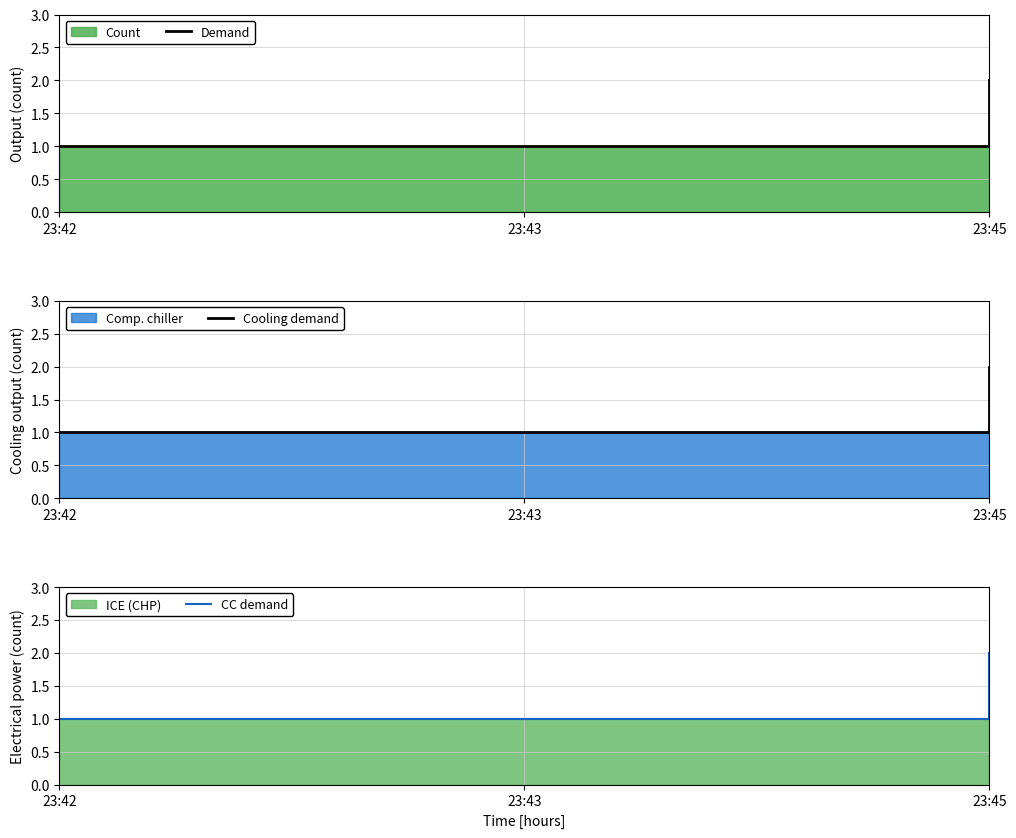

Which series has the widest spread of values?

Demand